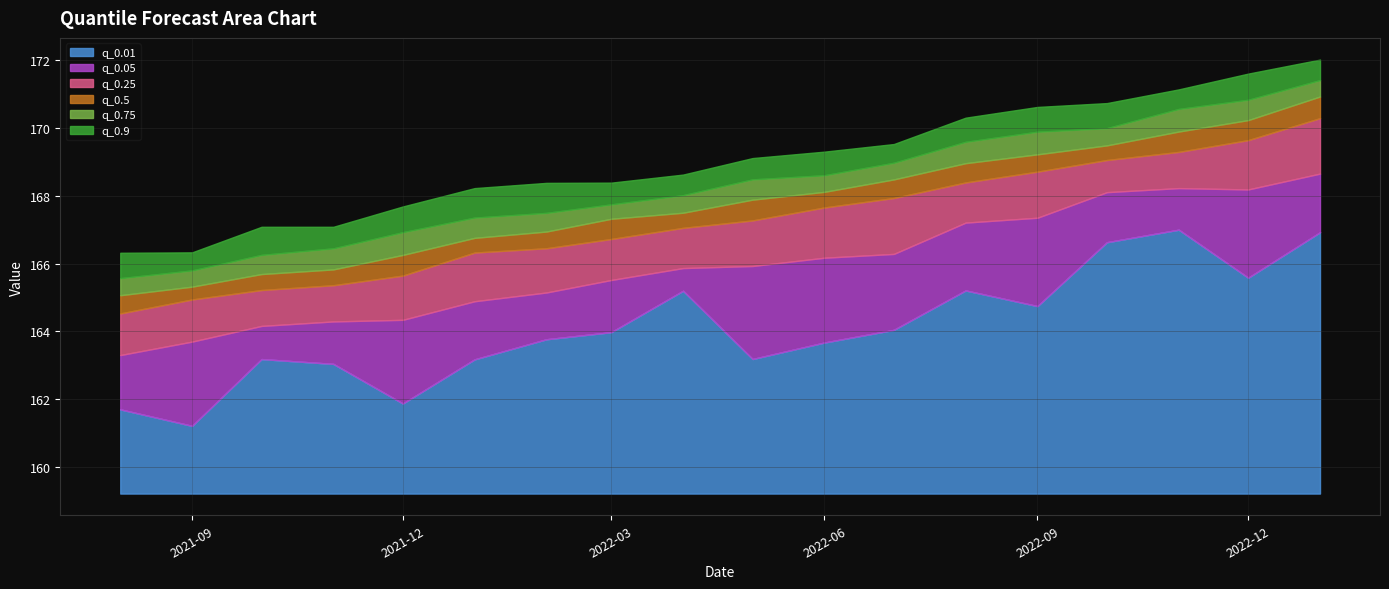

What is the maximum value shown in the chart?

172.0